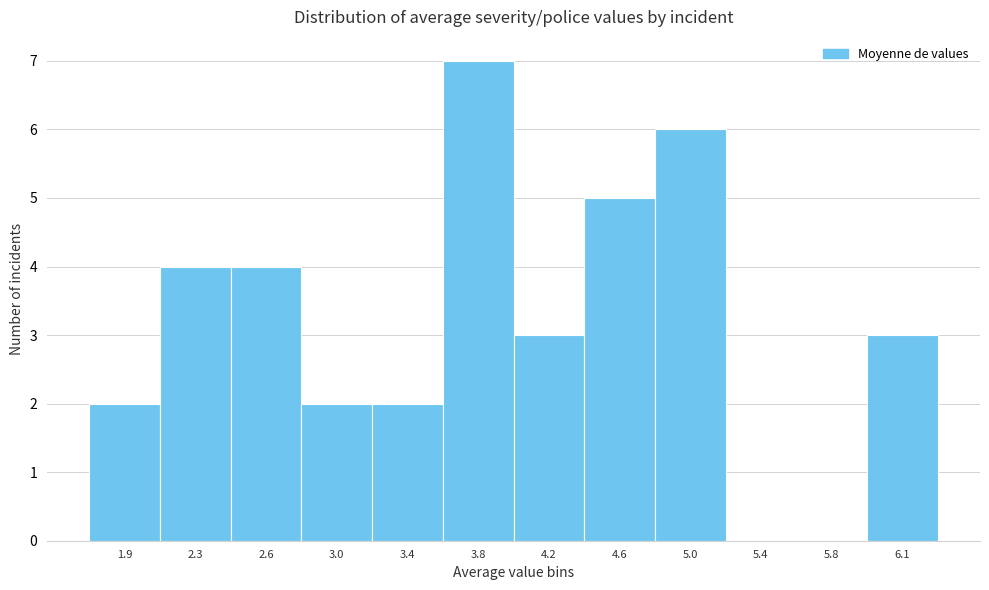

Reading left to right, extract all data points from this chart.

1.9=2	2.3=4	2.6=4	3.0=2	3.4=2	3.8=7	4.2=3	4.6=5	5.0=6	5.4=0	5.8=0	6.1=3